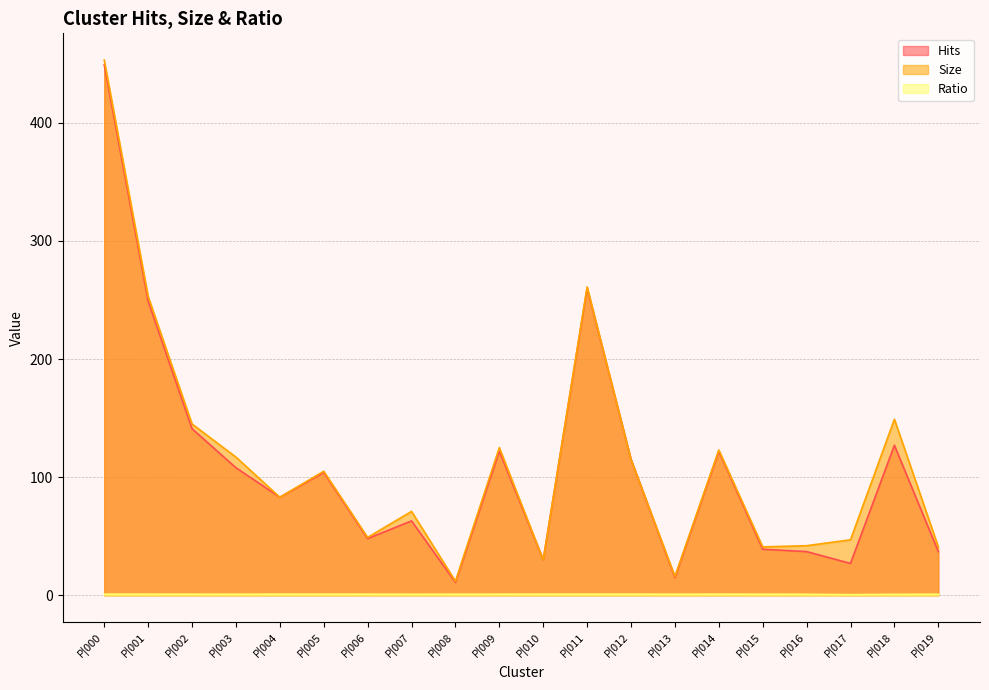

Does the chart have visible grid lines?

Yes